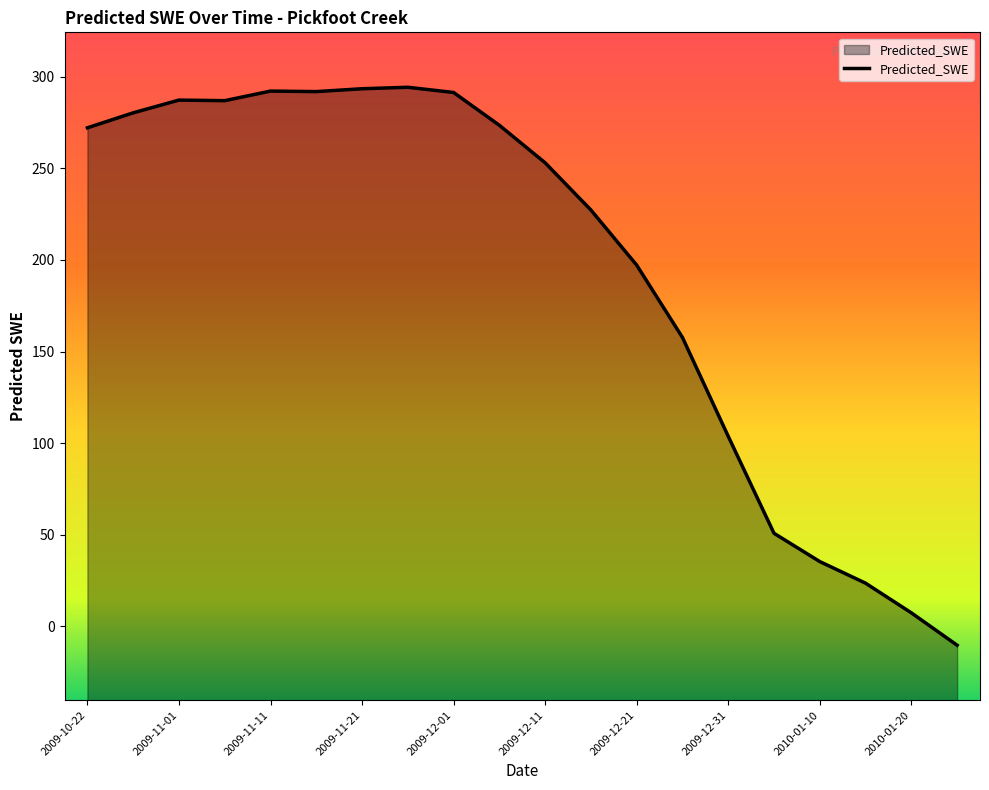

Which category has the highest value across all series?

2009-11-26